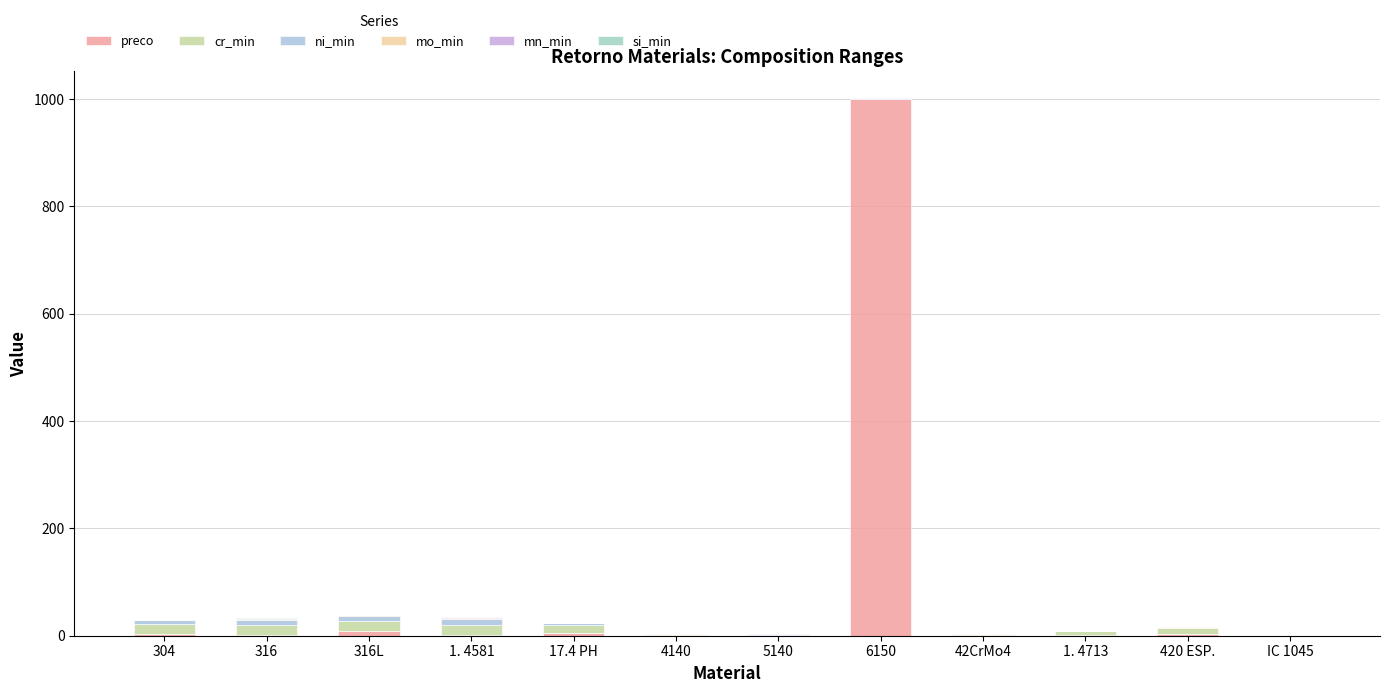

True or false: mo_min has a value of 1.2 at 316.

False